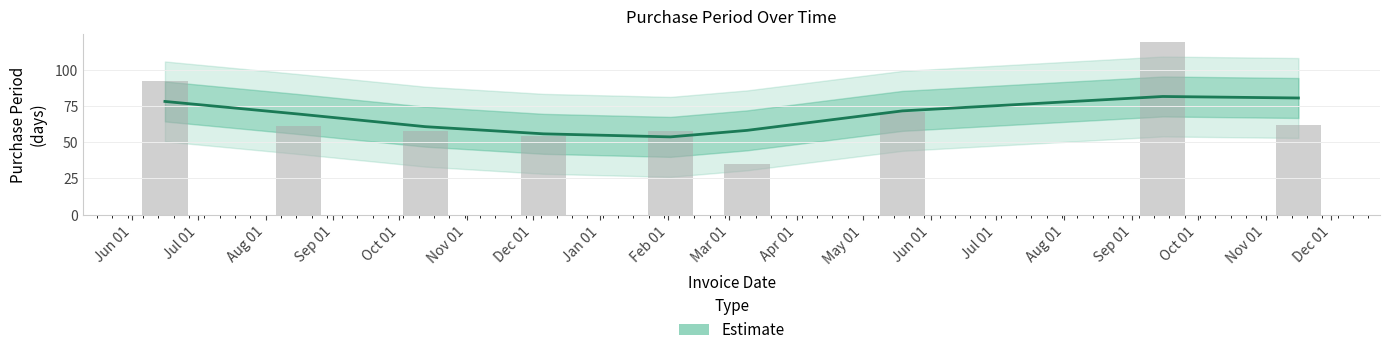

What position from the left is 2016-06-16?

1